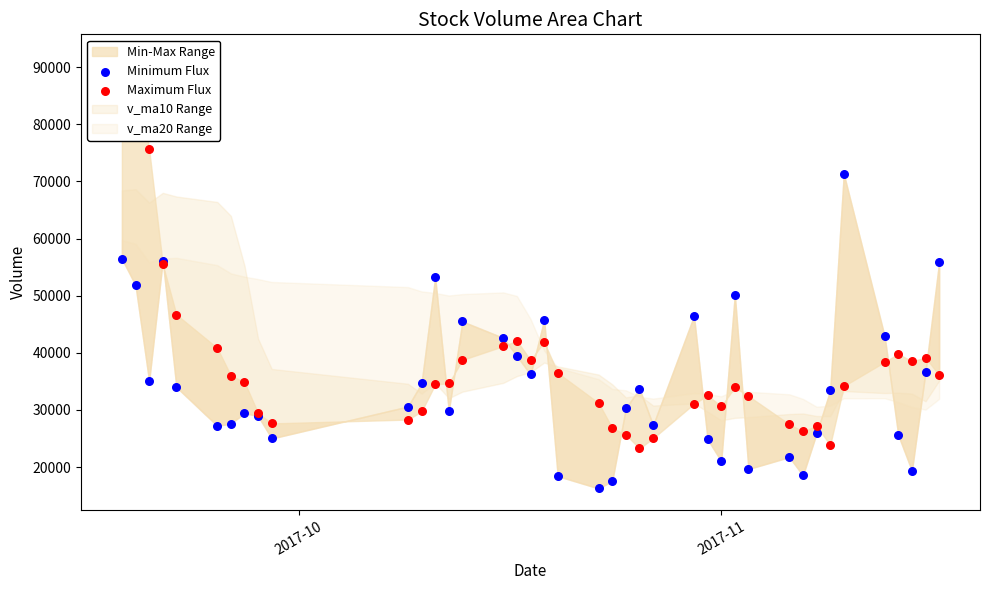

Which series reaches the minimum Y coordinate?

Minimum Flux